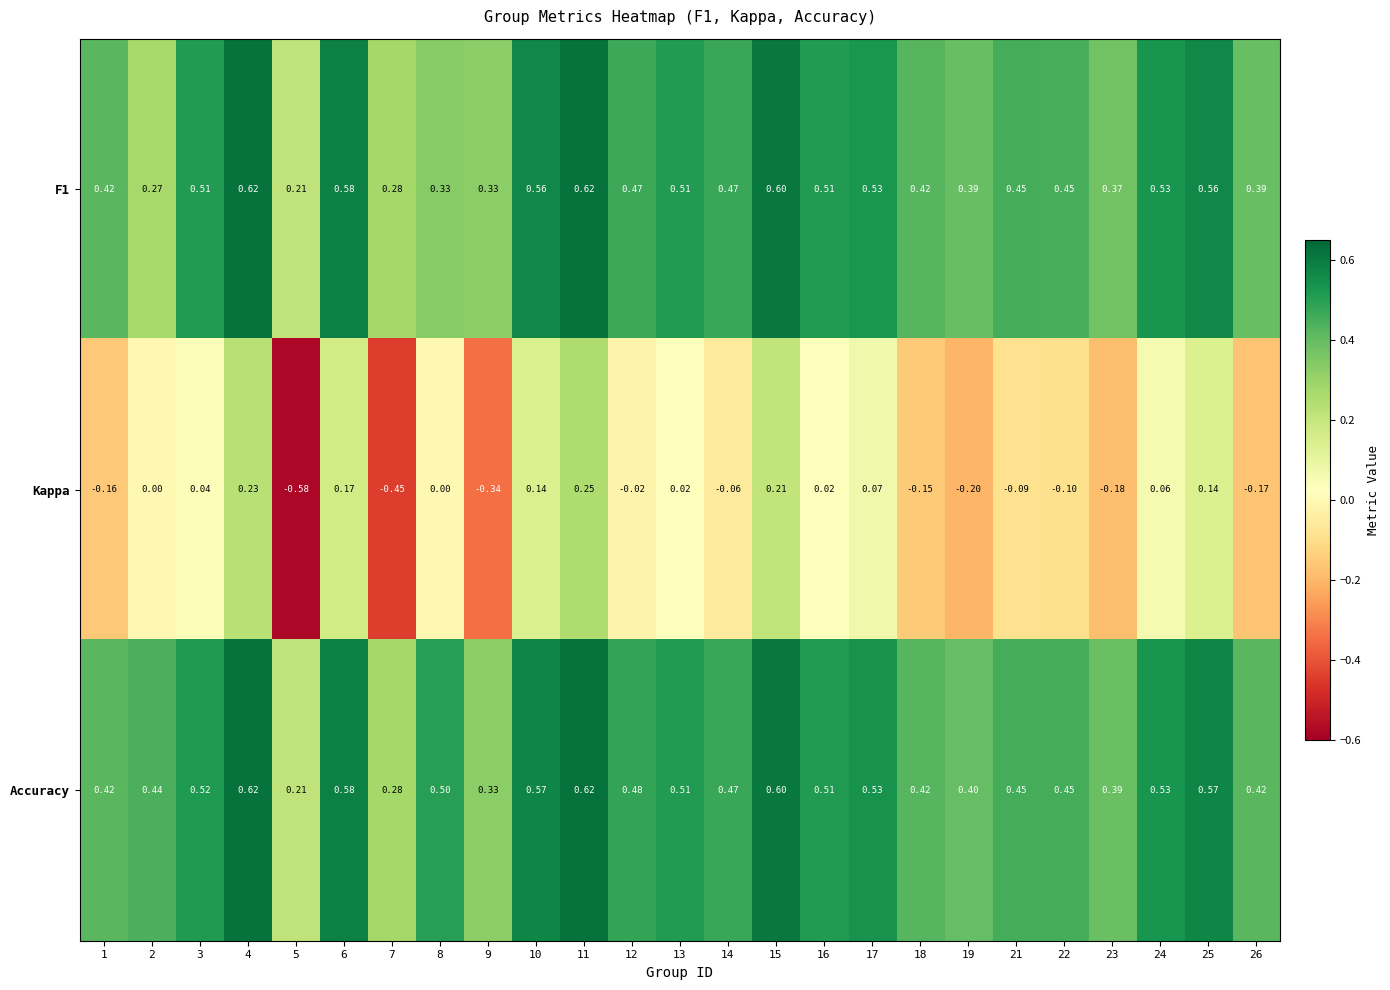

At how many categories does at least one series exceed 0?

25